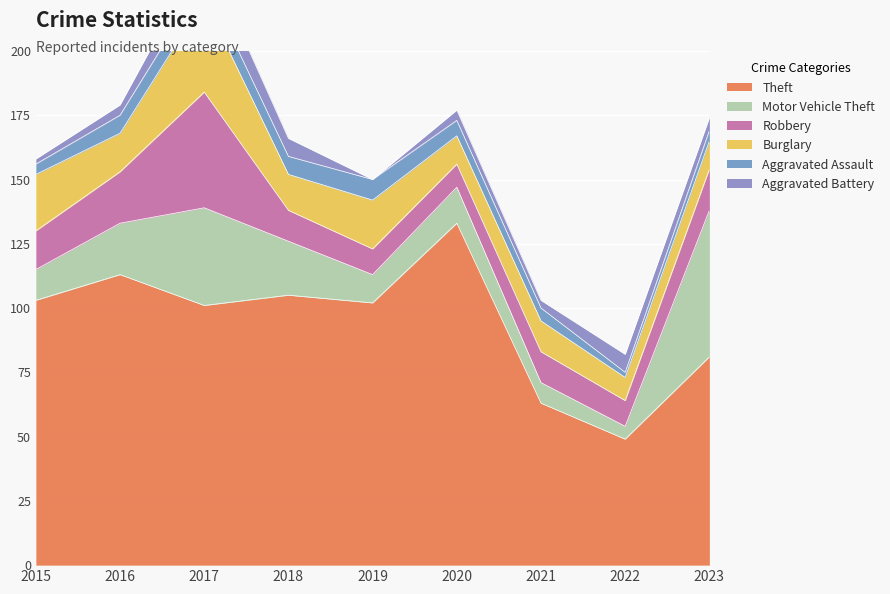

Which category has the highest value in the Burglary series?

2017